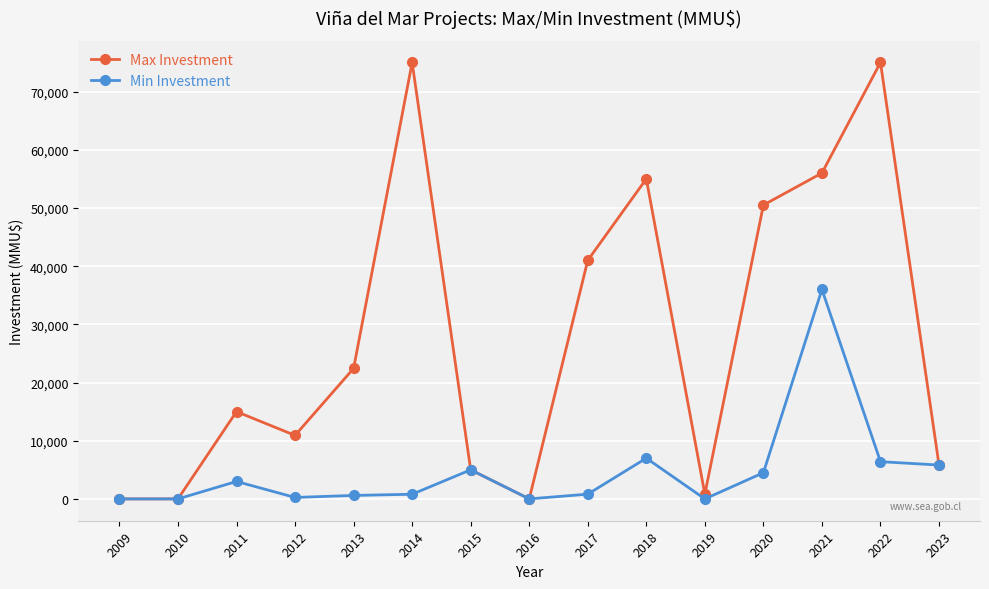

Which series has the largest range (max minus min)?

Max Investment